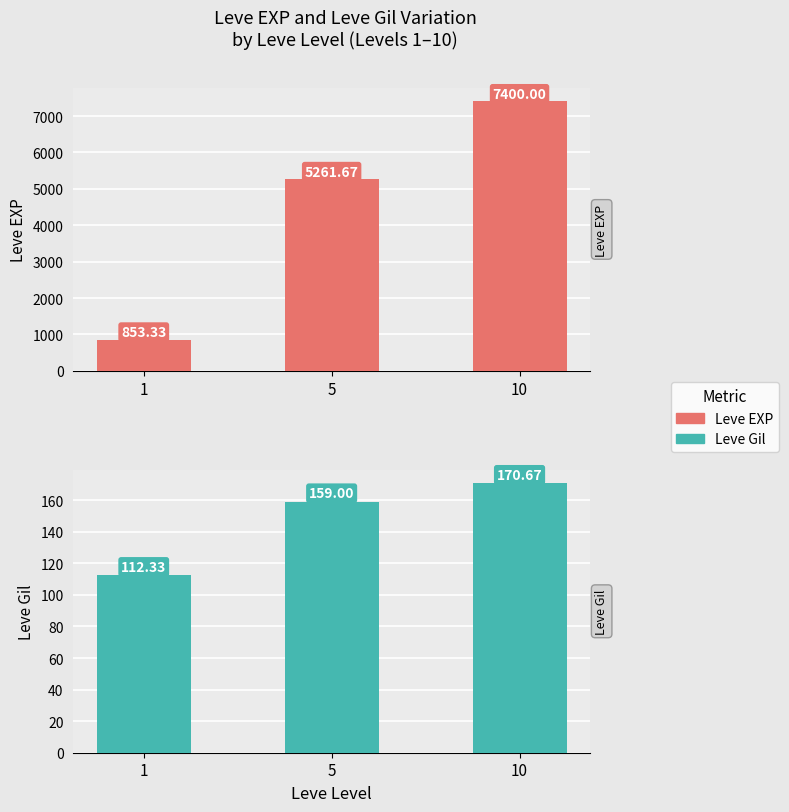

What are all the series names shown in the legend?

Leve EXP, Leve Gil